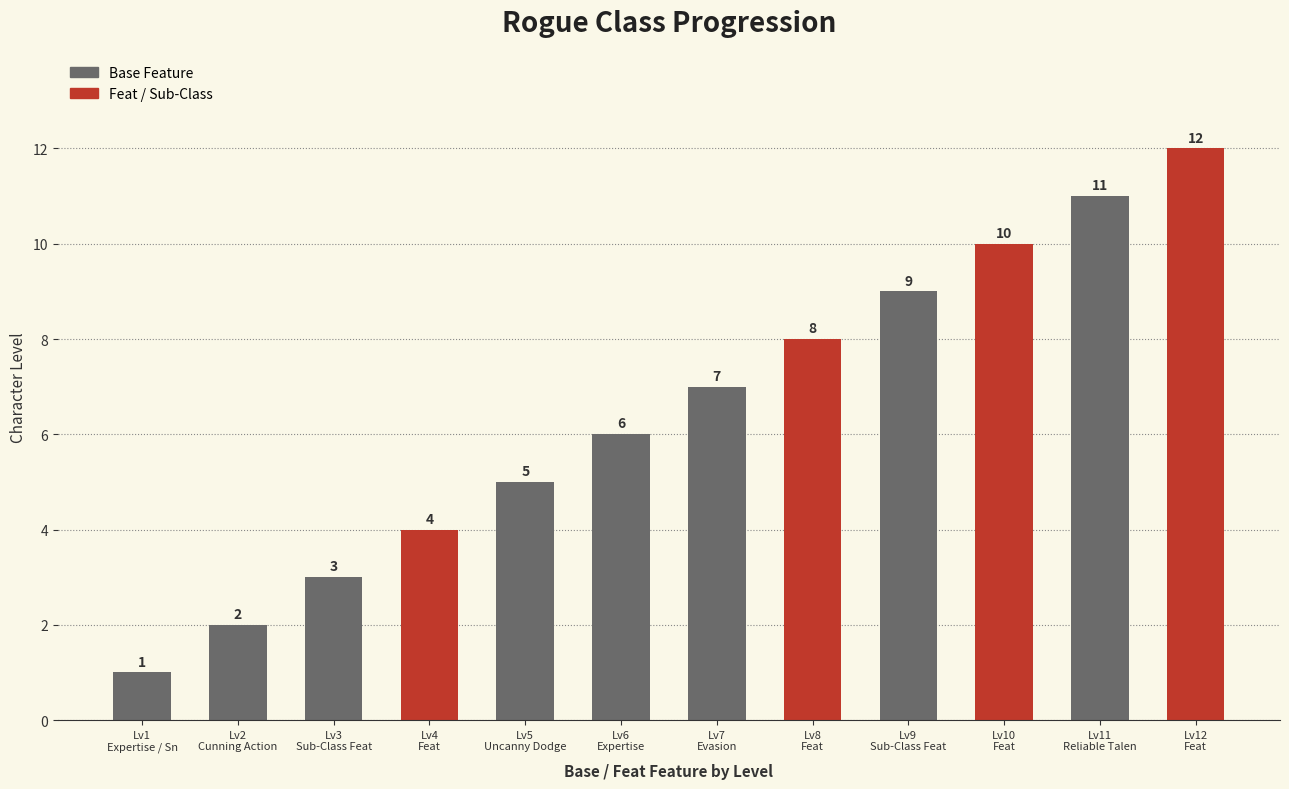

Count the number of values greater than 7.

5